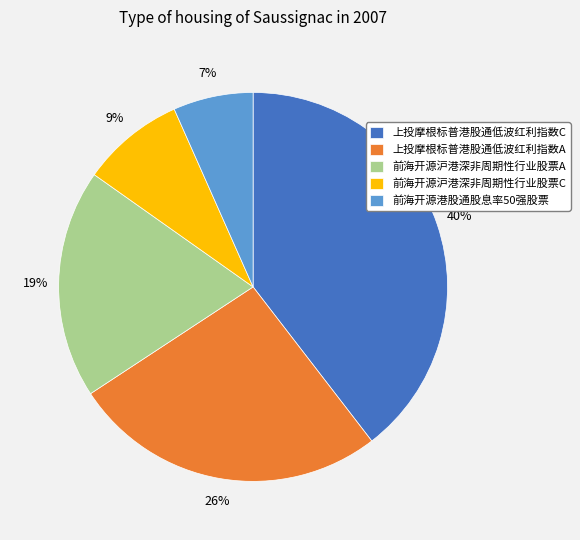

What percentage is the 上投摩根标普港股通低波红利指数C slice, to the nearest percent?

40%